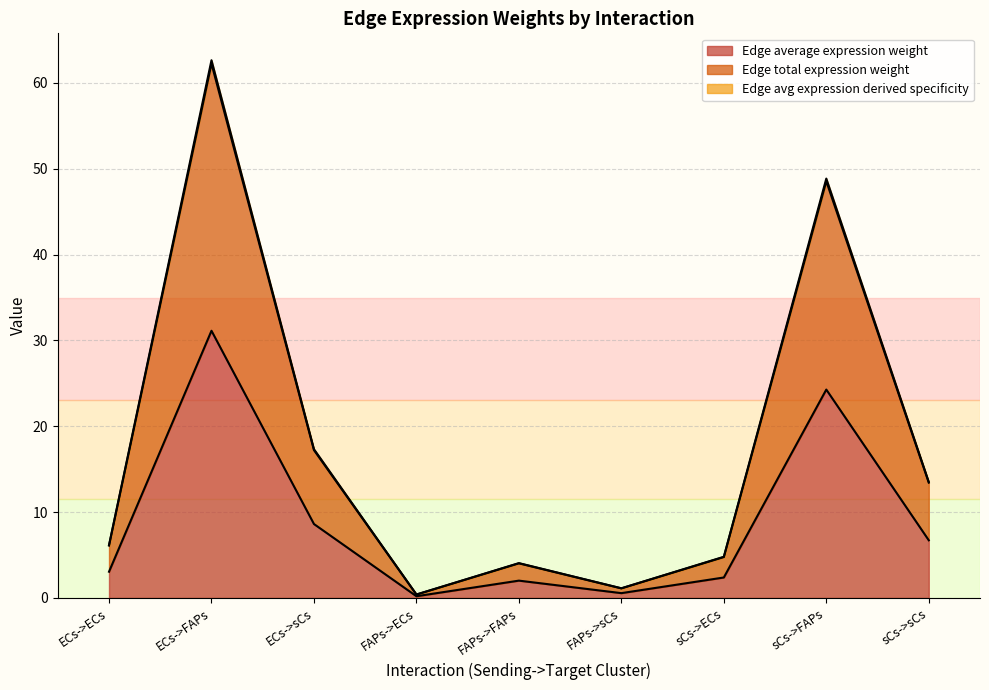

How many interior local peaks does the Edge average expression weight series have?

3